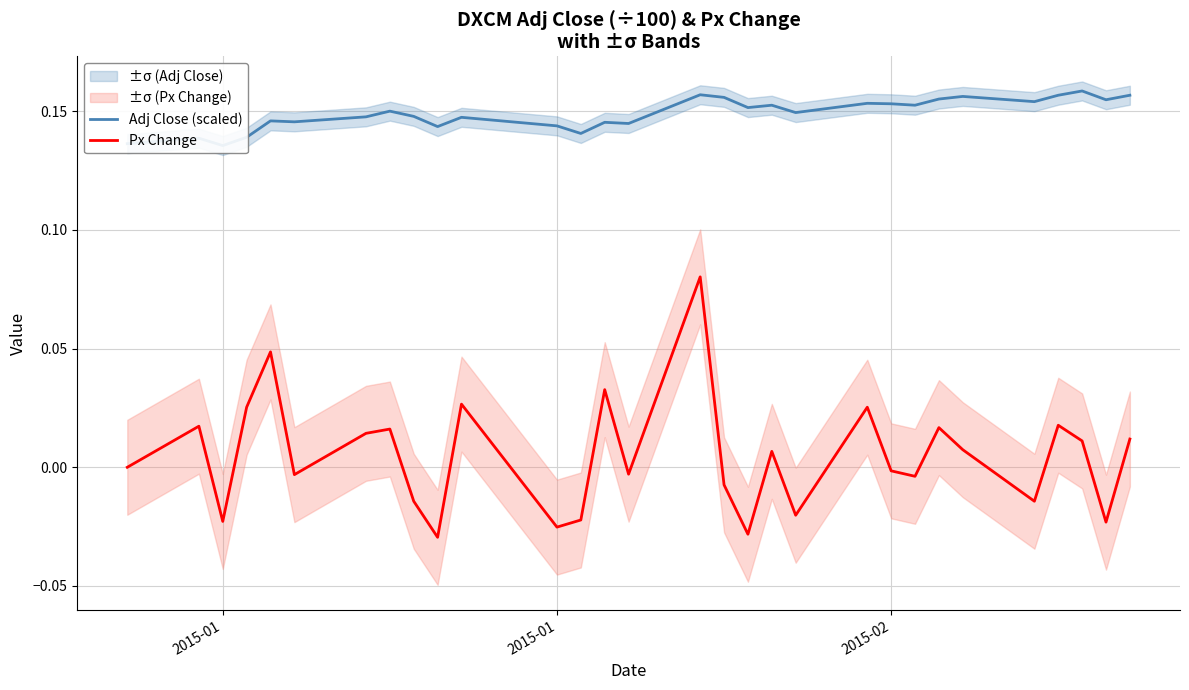

List the series in order of their peak value, highest first.

Adj Close (scaled), Px Change